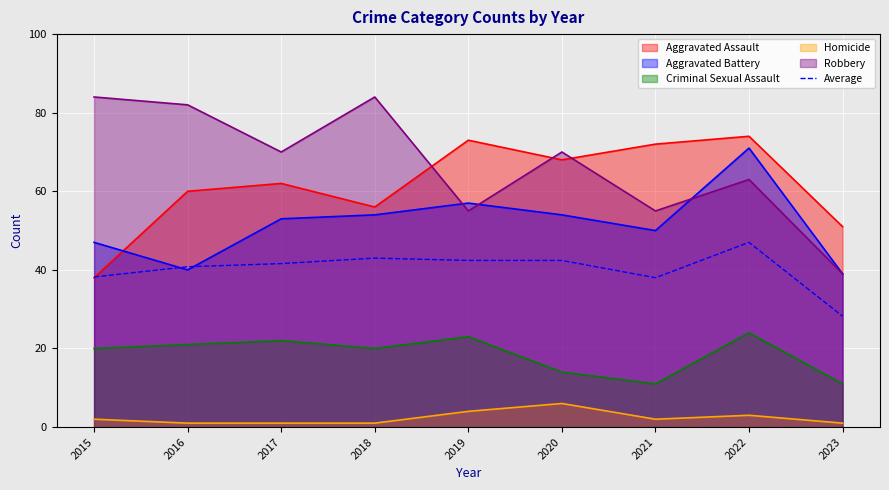

What is the approximate value at 2017?

41.6